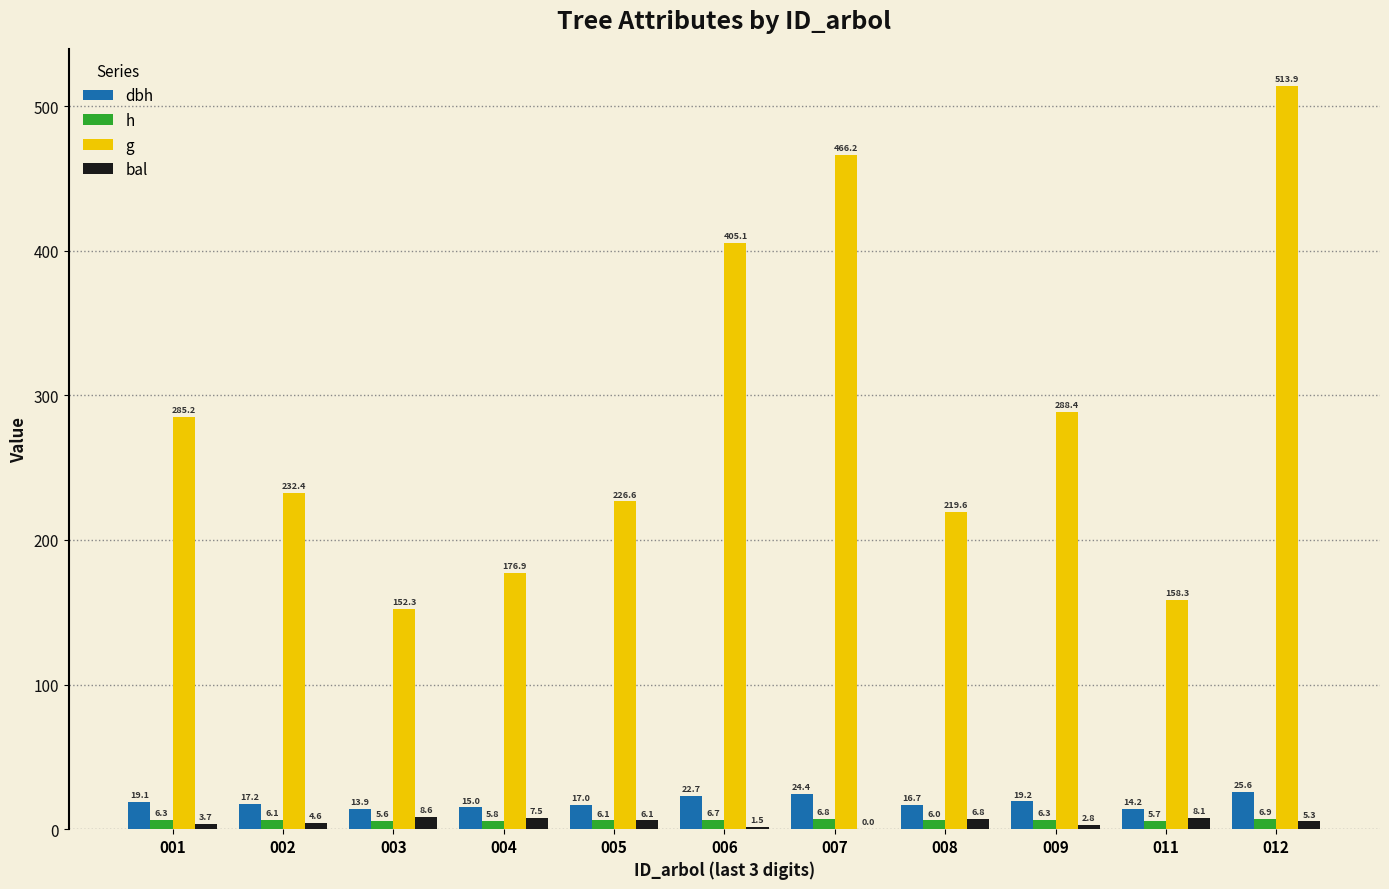

How many groups of bars are there?

11